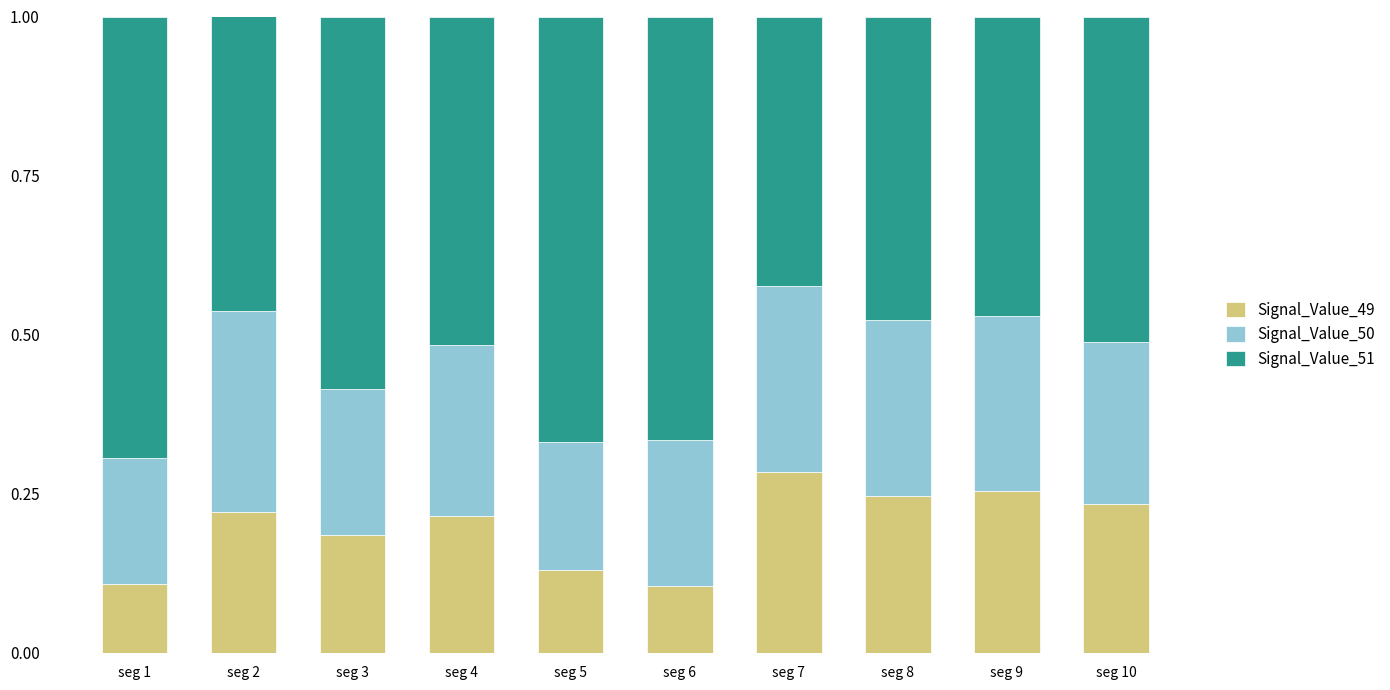

How many bars are there in total?

10